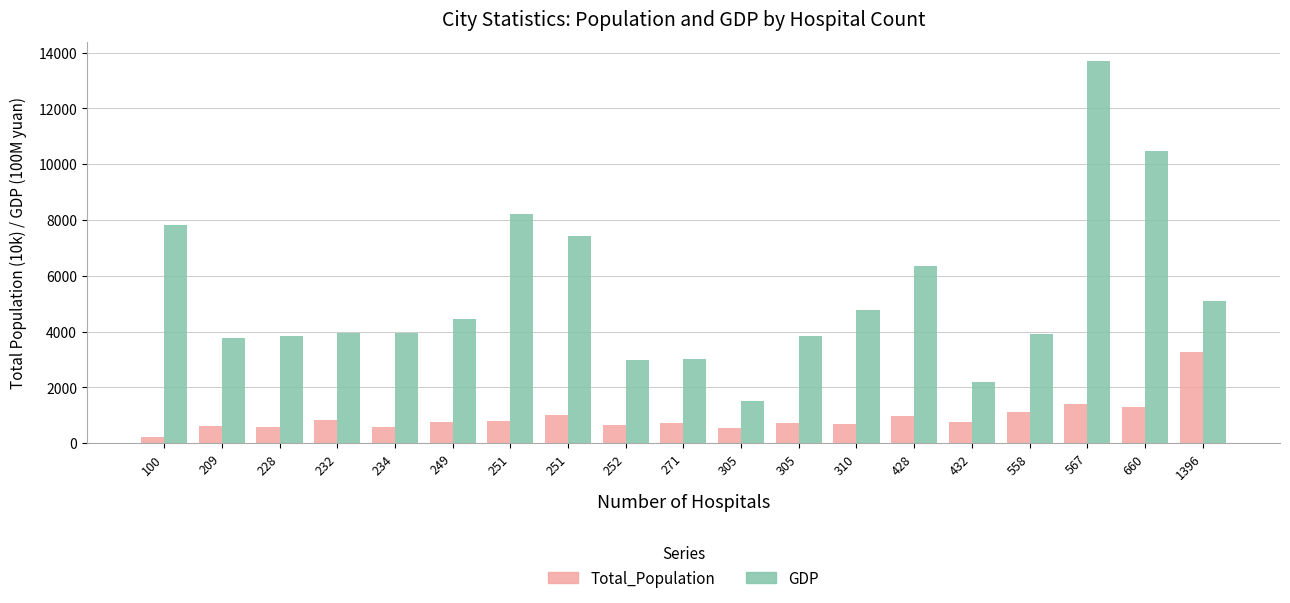

Which series has the widest spread of values?

GDP